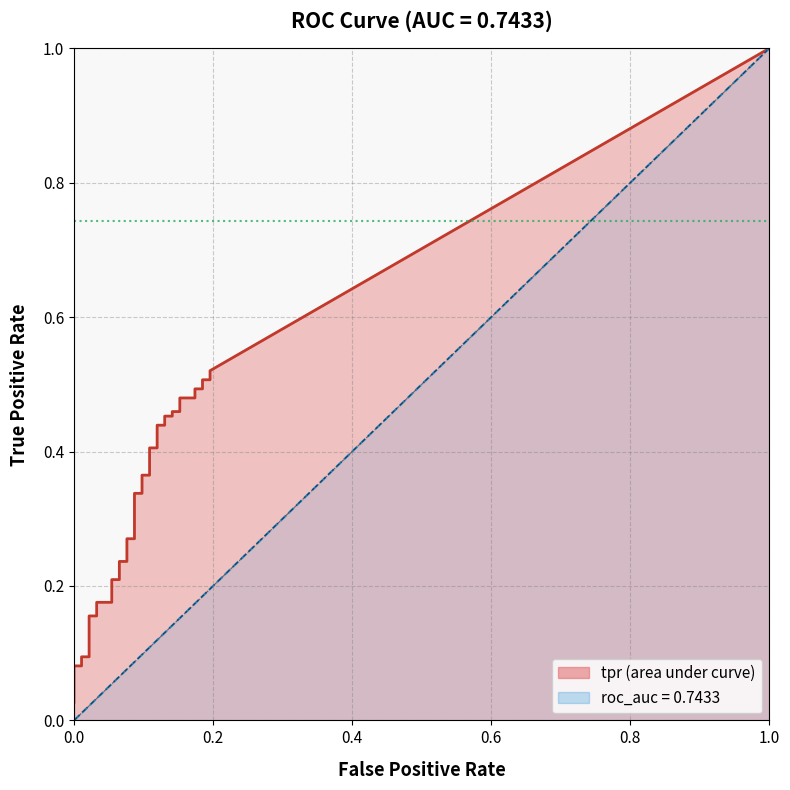

What is the sum of all tpr values?

11.4